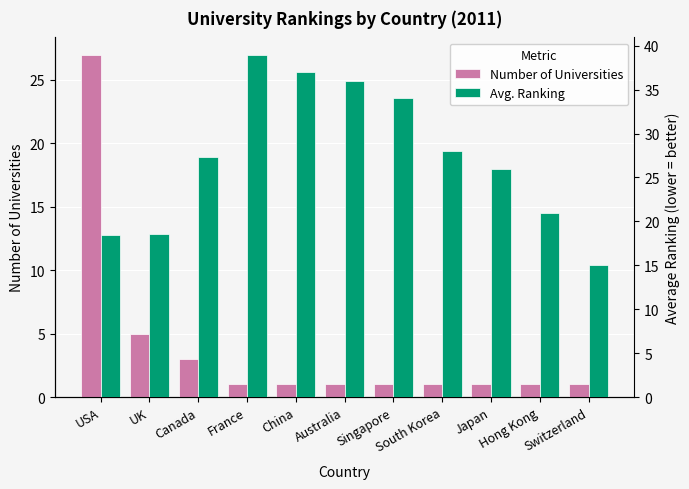

What is the difference between the maximum and minimum values in the Number of Universities series?

26.0